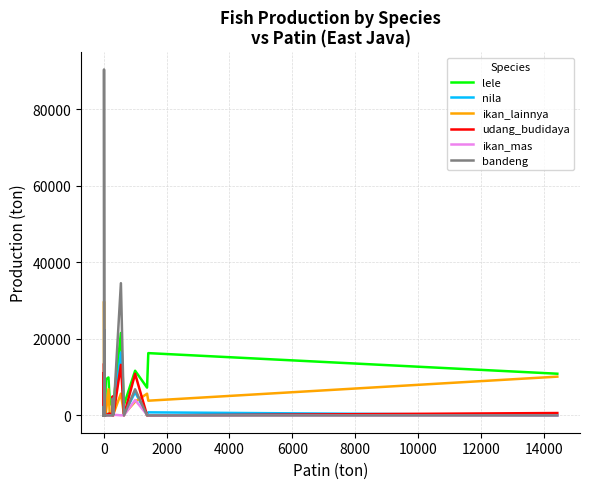

The value of nila at 0 is 570. True or false?

True